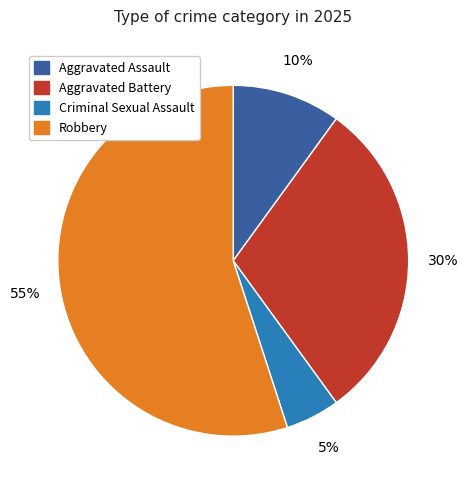

True or false: Aggravated Battery accounts for 30% of the total.

True